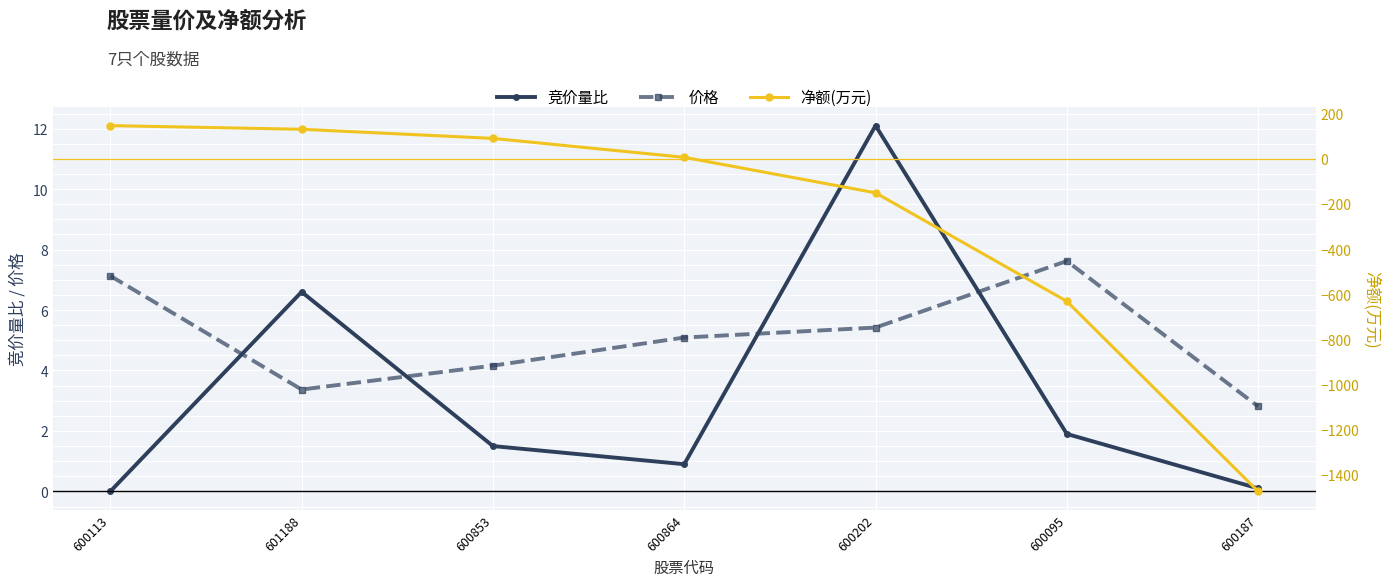

Where do 净额(万元) and 竞价量比 first cross each other?

600864 and 600202